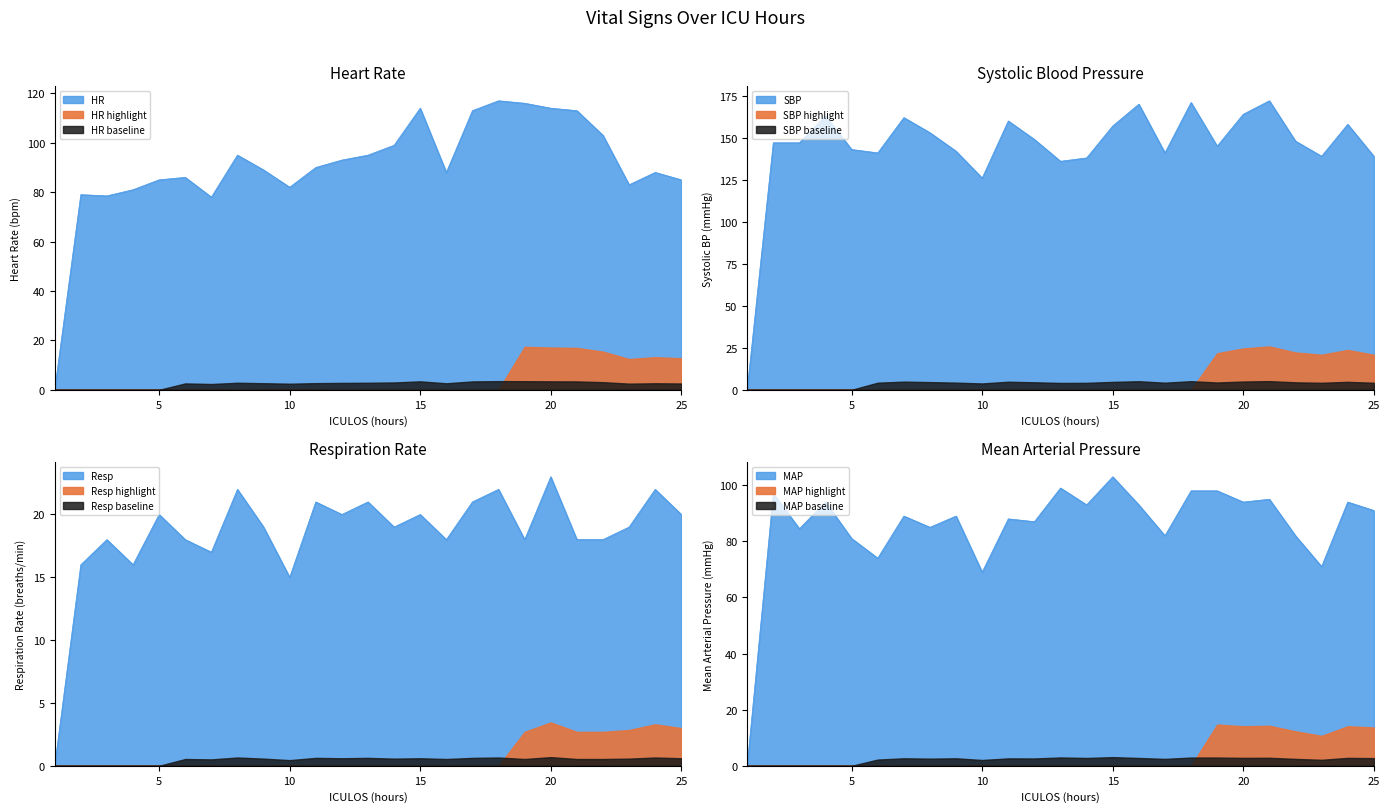

Where does the MAP series first go above 89?

2